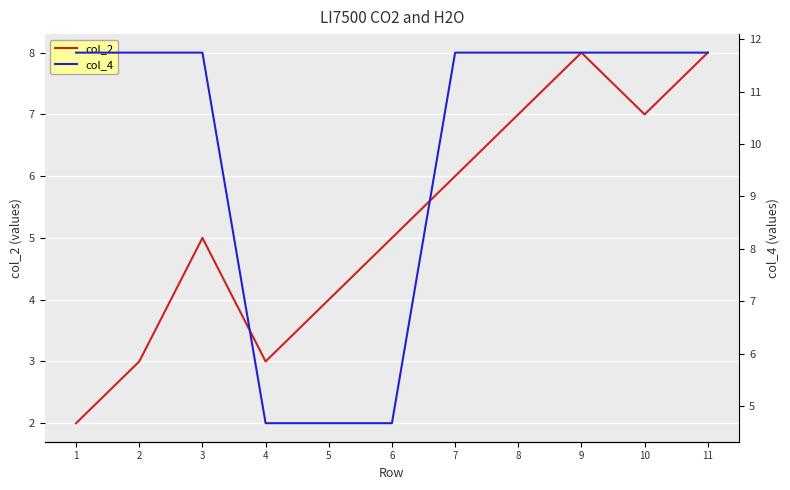

Reading left to right, transcribe all the data shown in this chart.

col_2: 1=2.0	2=3.0	3=5.0	4=3.0	5=4.0	6=5.0	7=6.0	8=7.0	9=8.0	10=7.0	11=8.0
col_4: 1=11.7	2=11.7	3=11.7	4=4.7	5=4.7	6=4.7	7=11.7	8=11.7	9=11.7	10=11.7	11=11.7